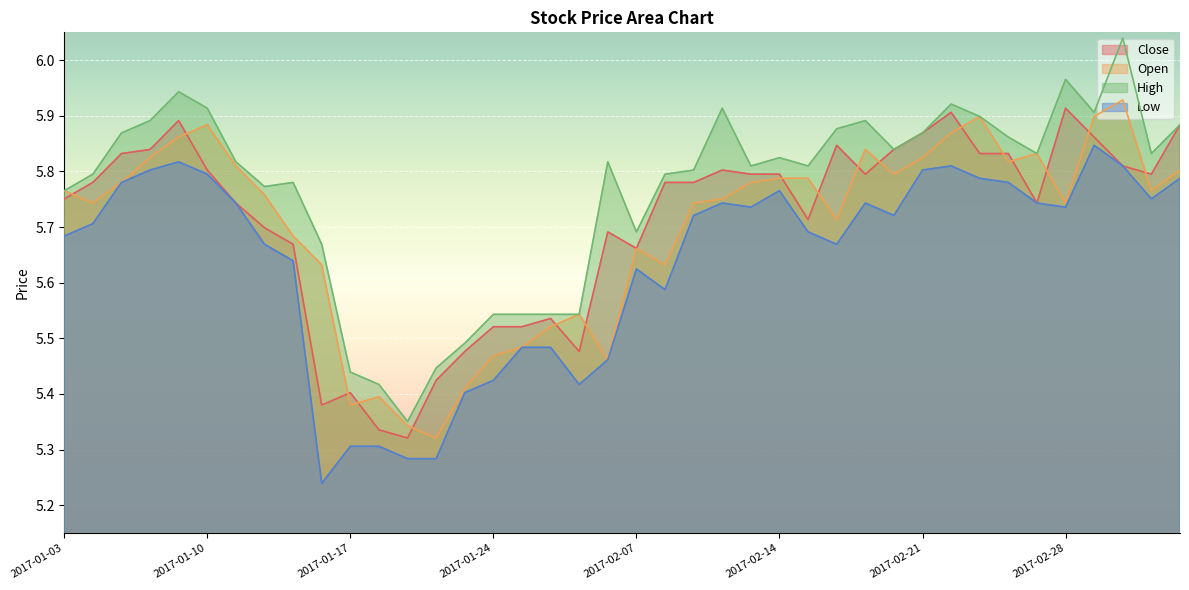

Between 2017-01-25 and 2017-02-22, which series saw the biggest shift?

close